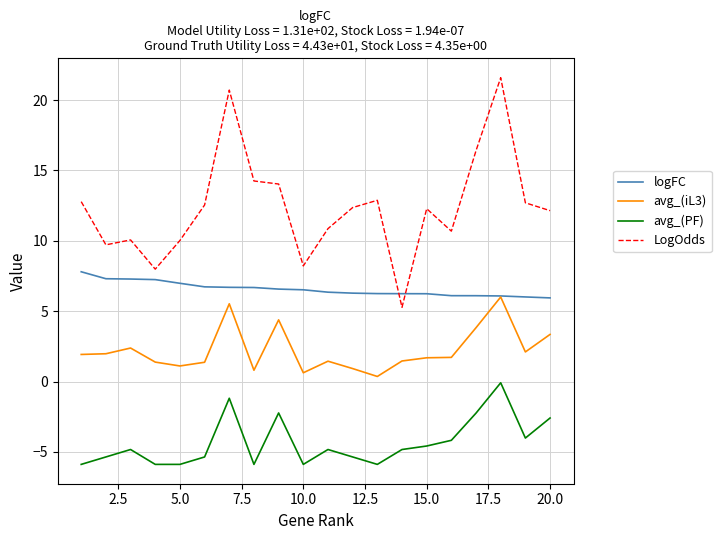

Which series has the widest spread of values?

LogOdds